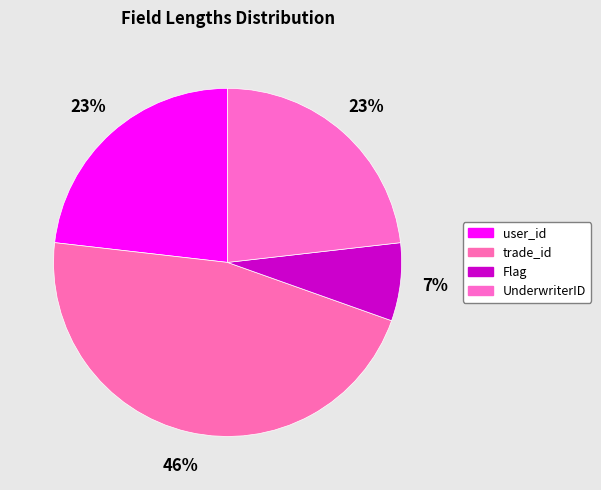

Which slice is the smallest?

Flag